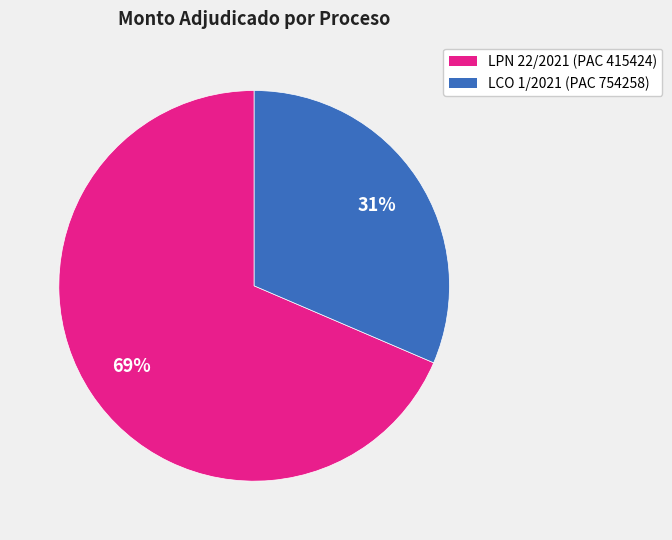

How many segments does this pie chart have?

2